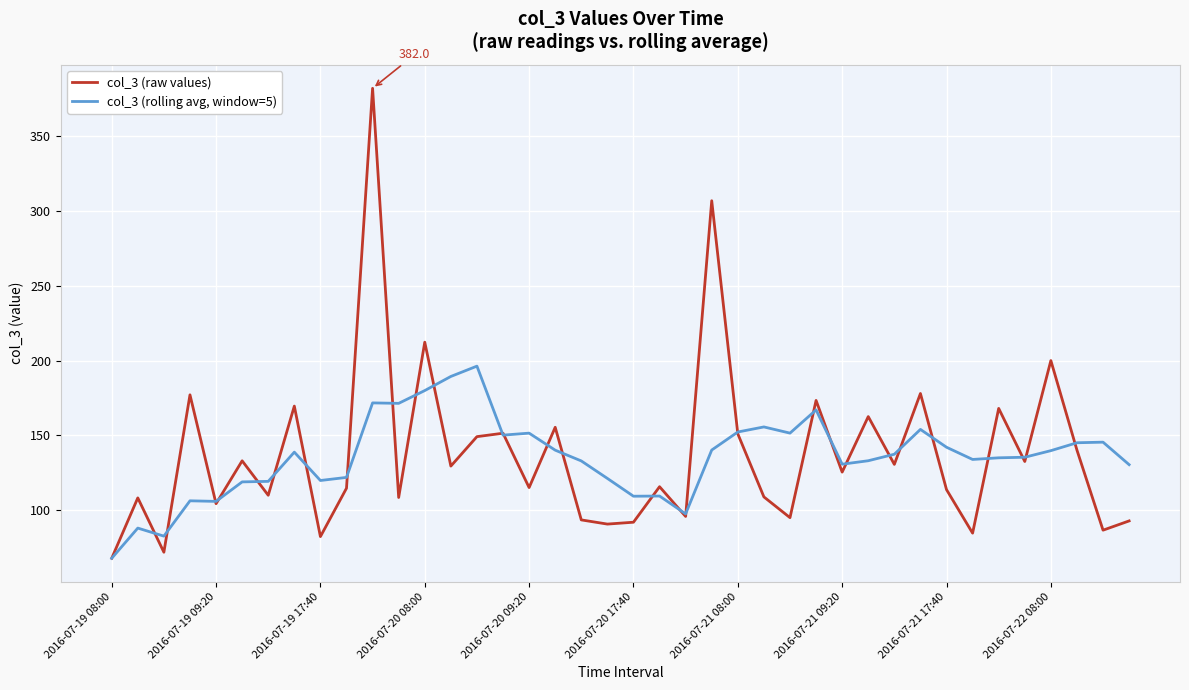

What is the maximum value shown in the chart?

382.0